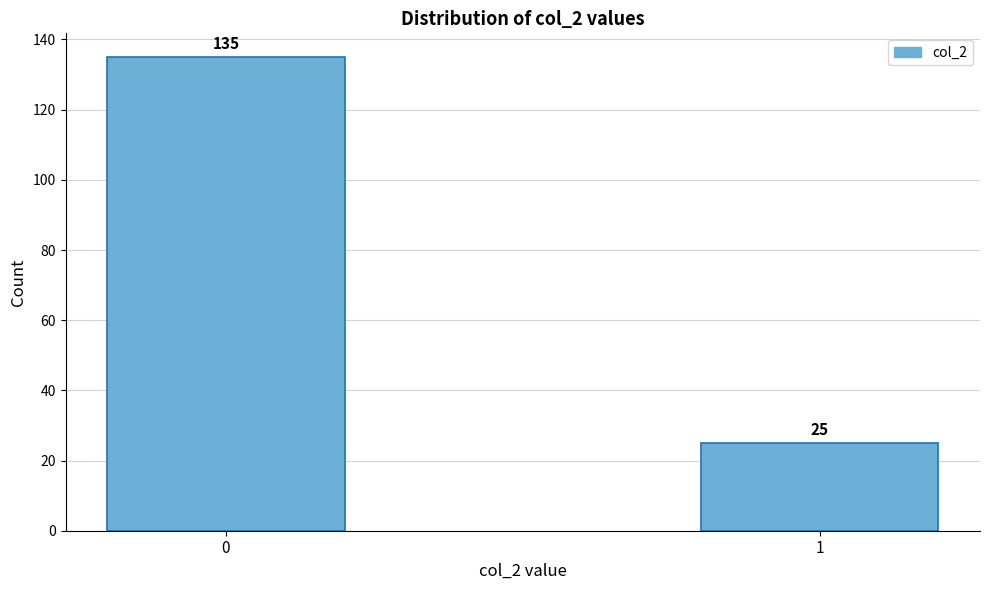

Reading right to left, what are all the values shown in this chart?

1=25	0=135